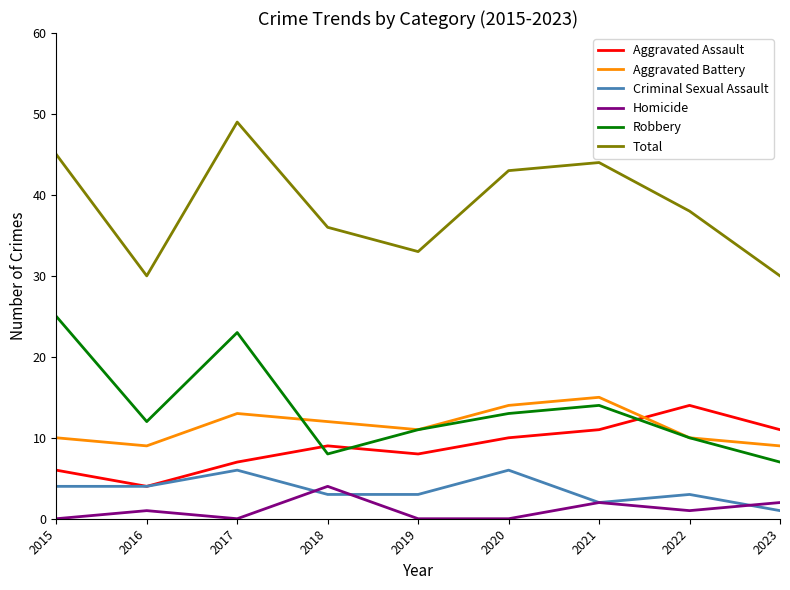

Is the value of Total at 2018 greater than the value of Homicide at 2020?

Yes